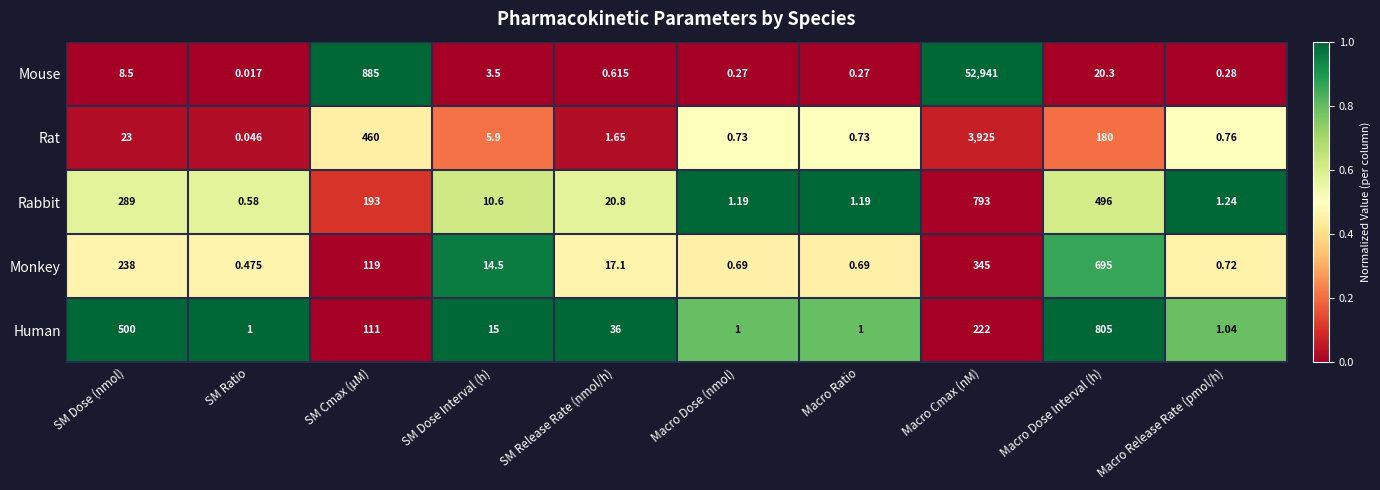

Is the value of Rabbit at SM Cmax (µM) greater than the value of Mouse at SM Ratio?

Yes